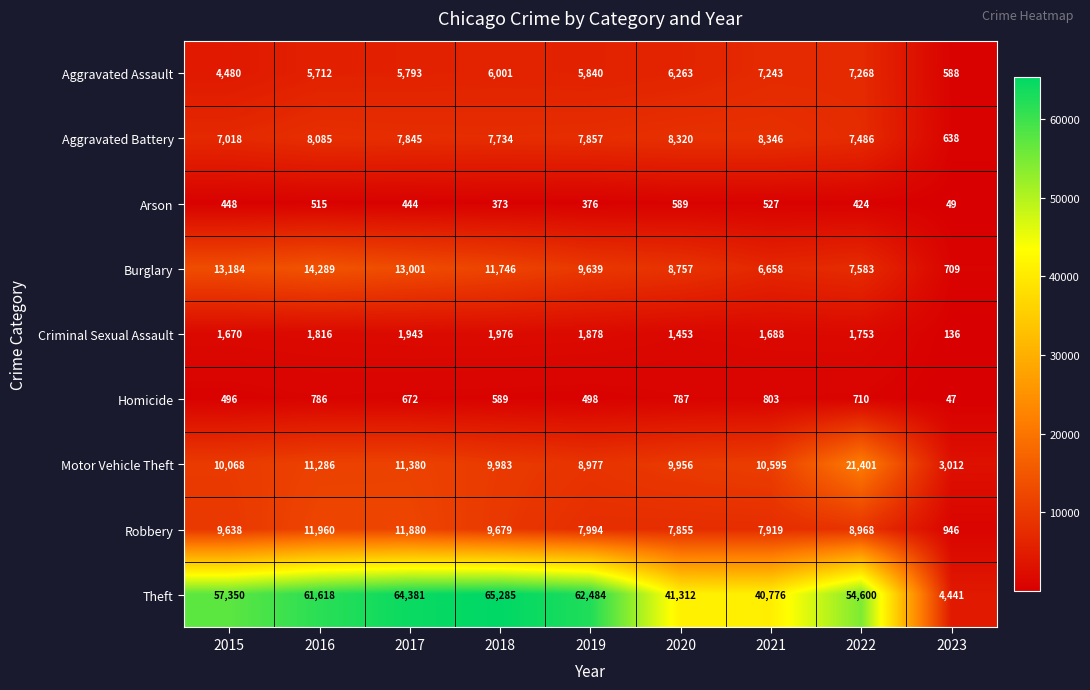

Which series has the largest total across all categories?

Theft